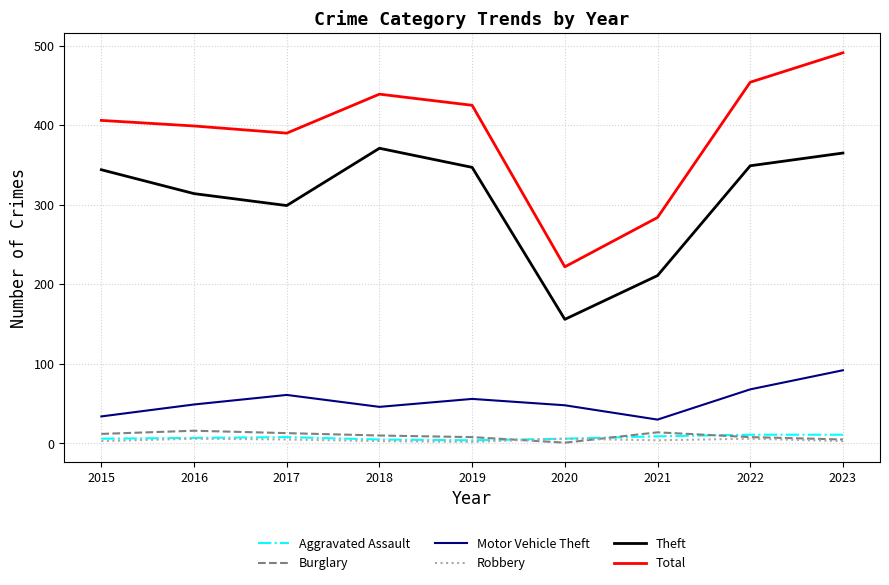

True or false: Robbery and Motor Vehicle Theft cross at least once.

False